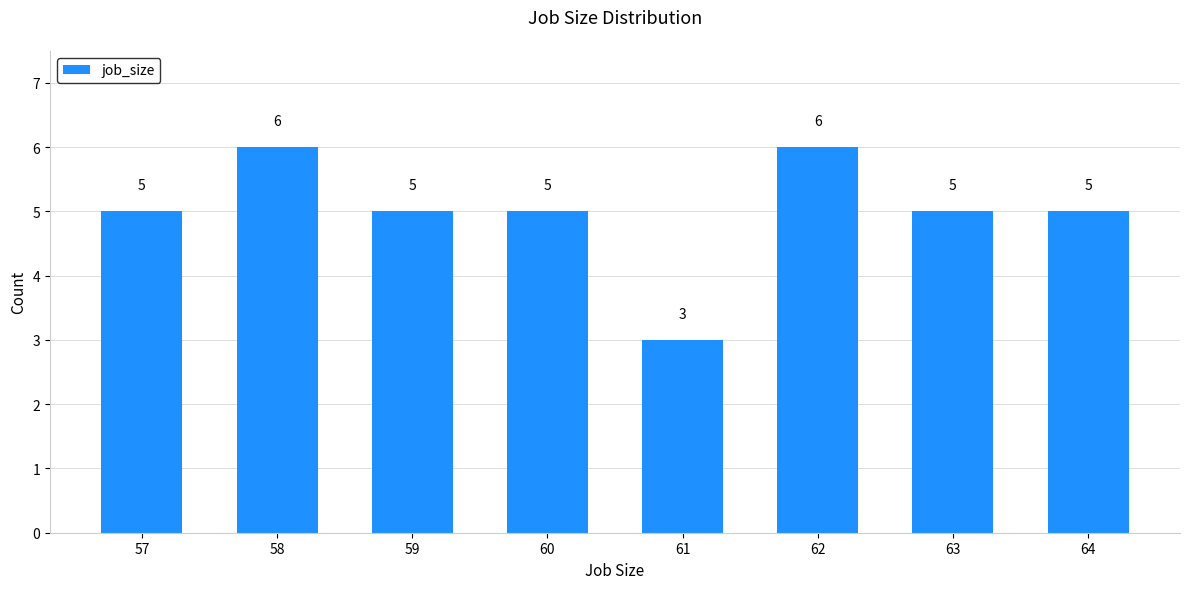

Between 59 and 58, which is larger?

58